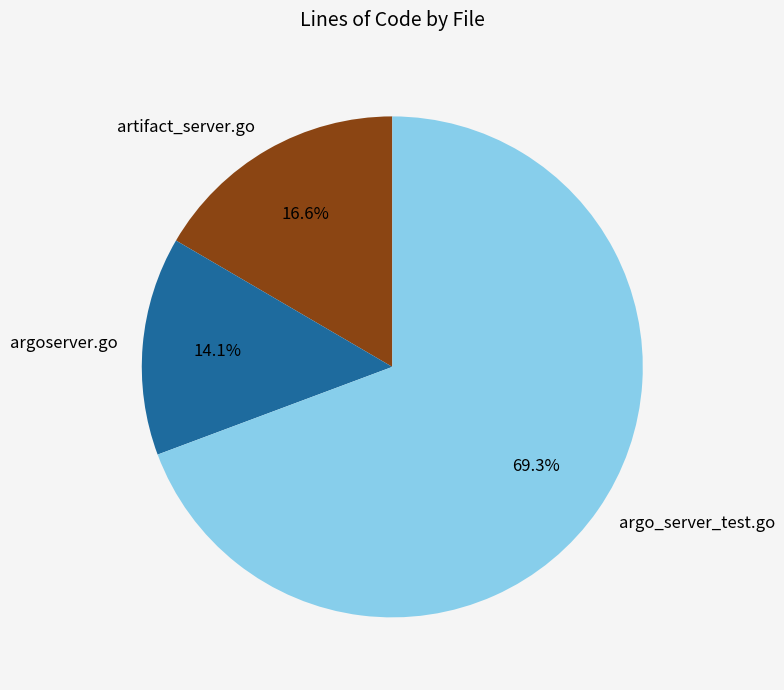

How many slices are in this pie chart?

3